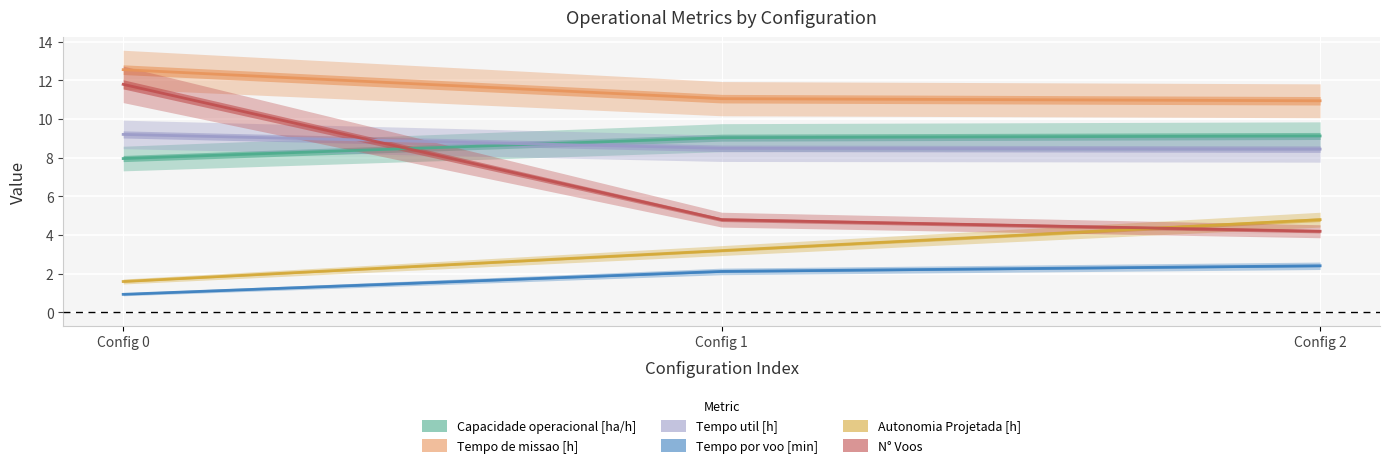

Is it true that N° Voos equals 4.2 at Config 2?

True